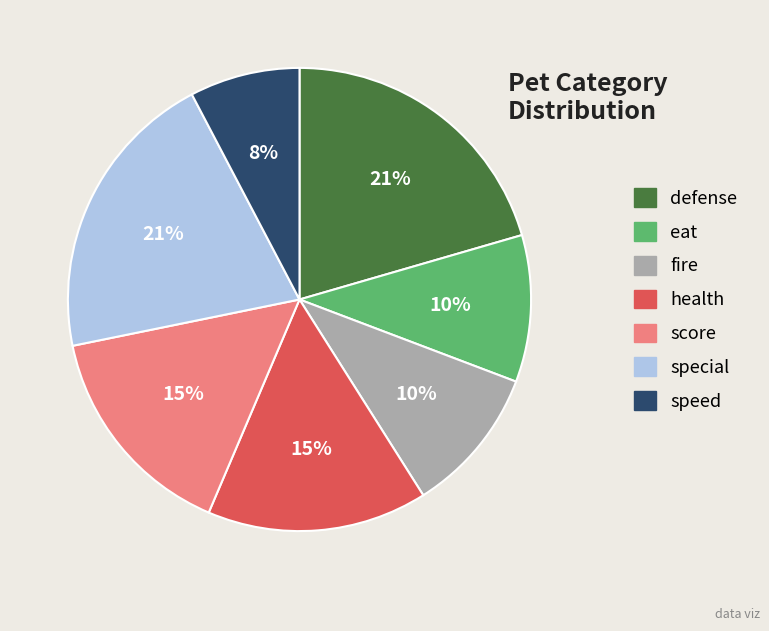

How many slices are in this pie chart?

7